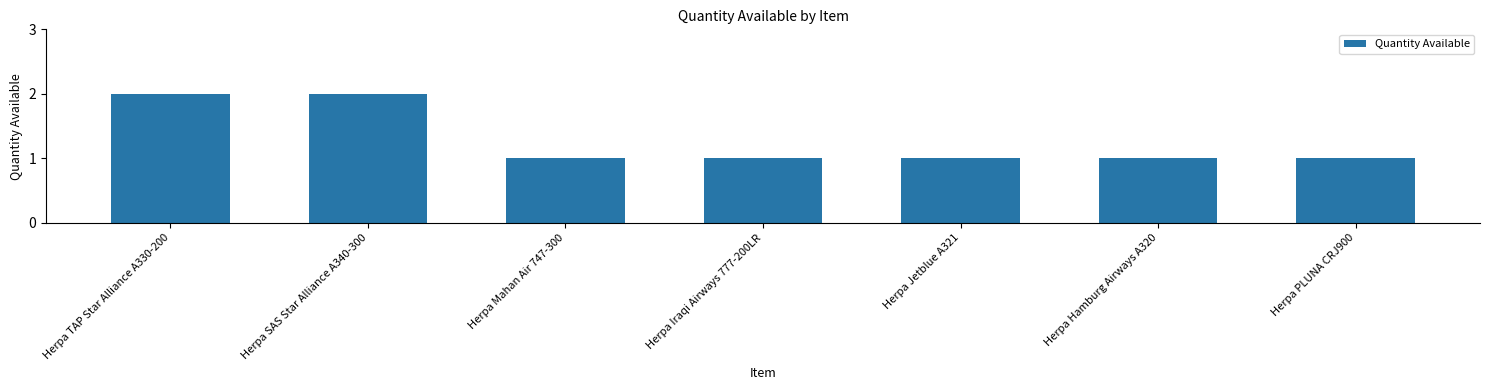

What is the average value?

1